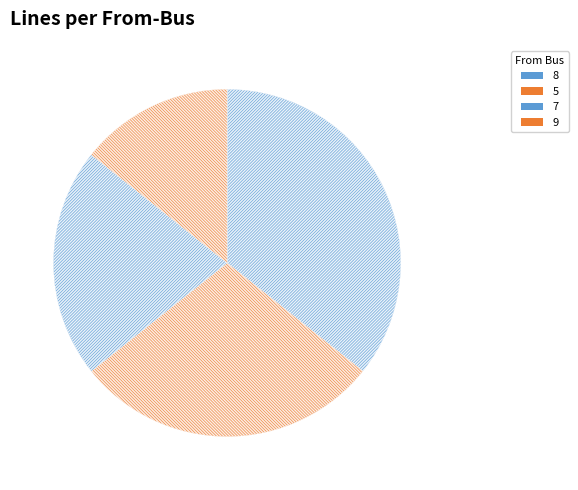

Which has a higher value, 8 or 9?

8